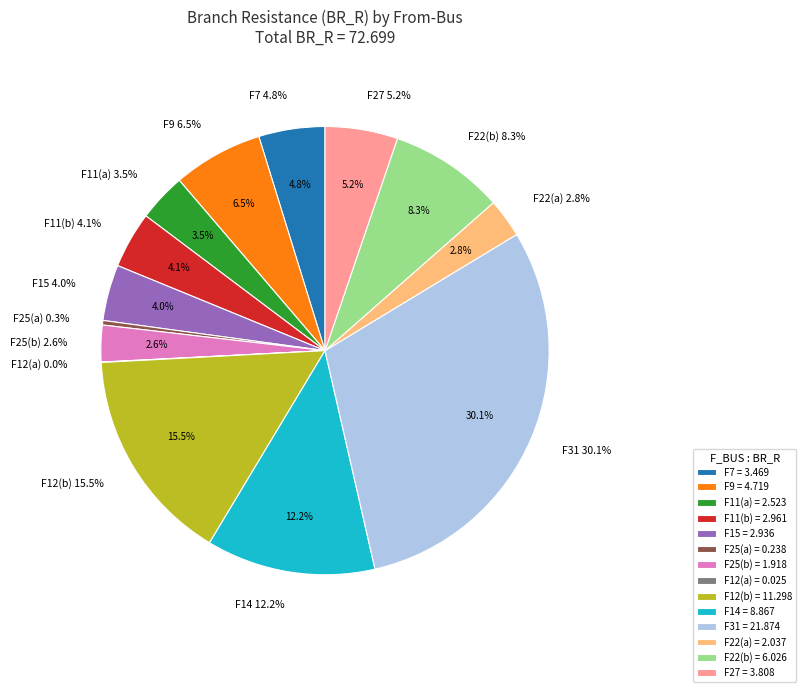

To the nearest percent, what is the difference between the largest and smallest slice percentages?

30%